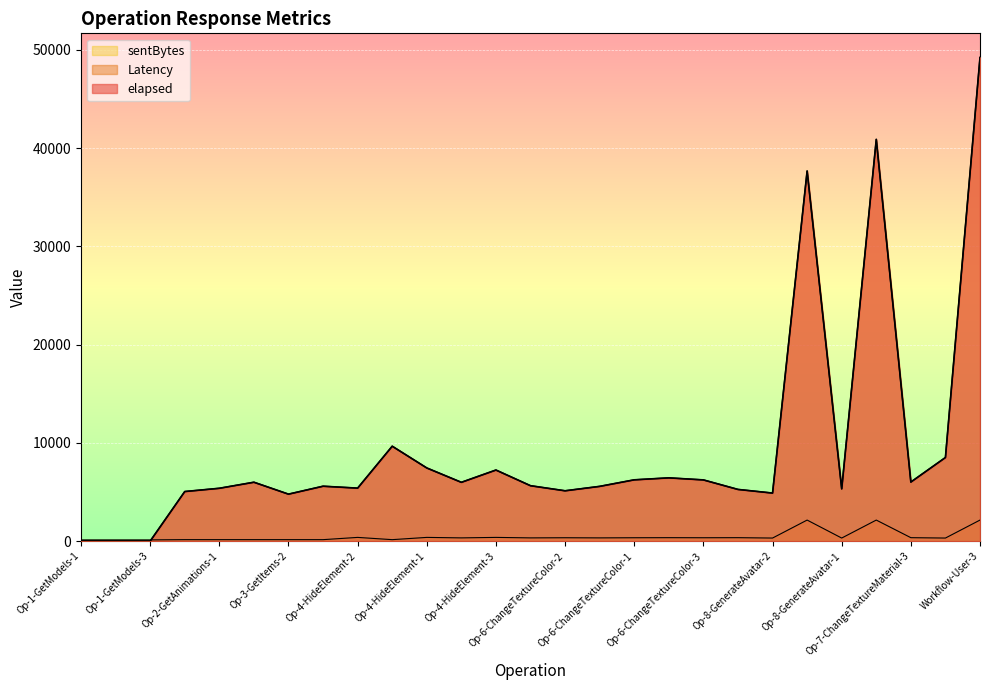

True or false: elapsed has a value of 8856 at Op-6-ChangeTextureColor-1.

False